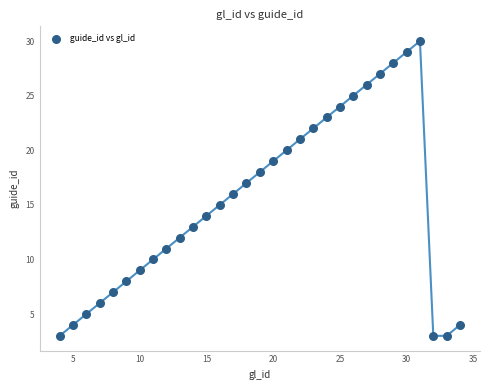

What is the range of Y values (max minus min)?

27